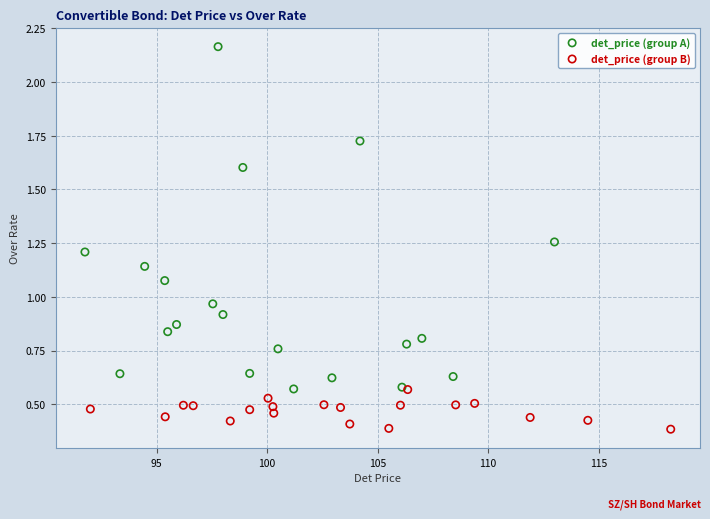

Which series has the largest Y range (max minus min)?

det_price (group A)